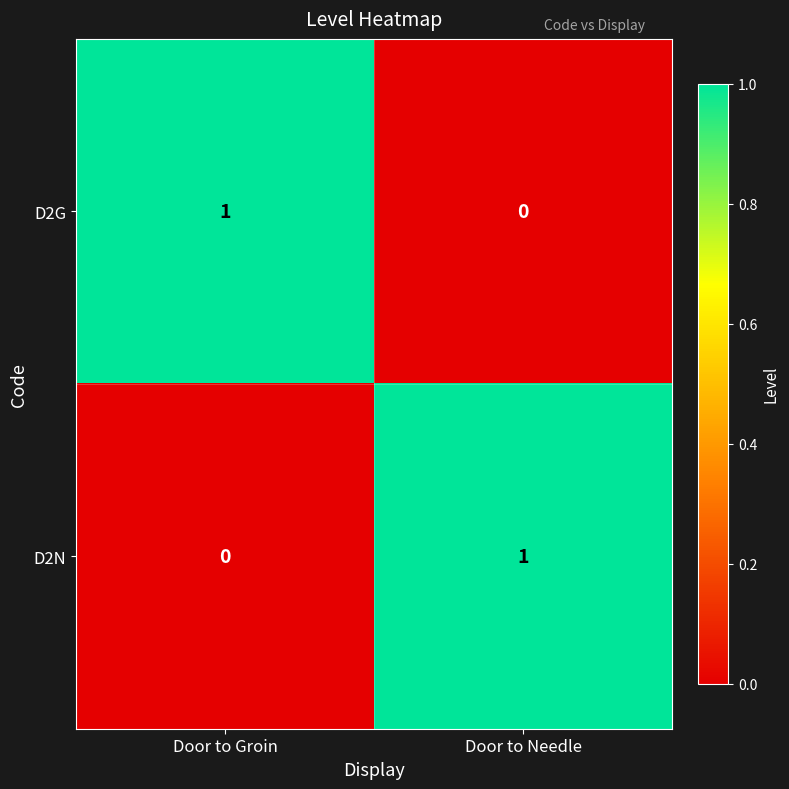

Is it true that D2G equals 1 at Door to Groin?

True